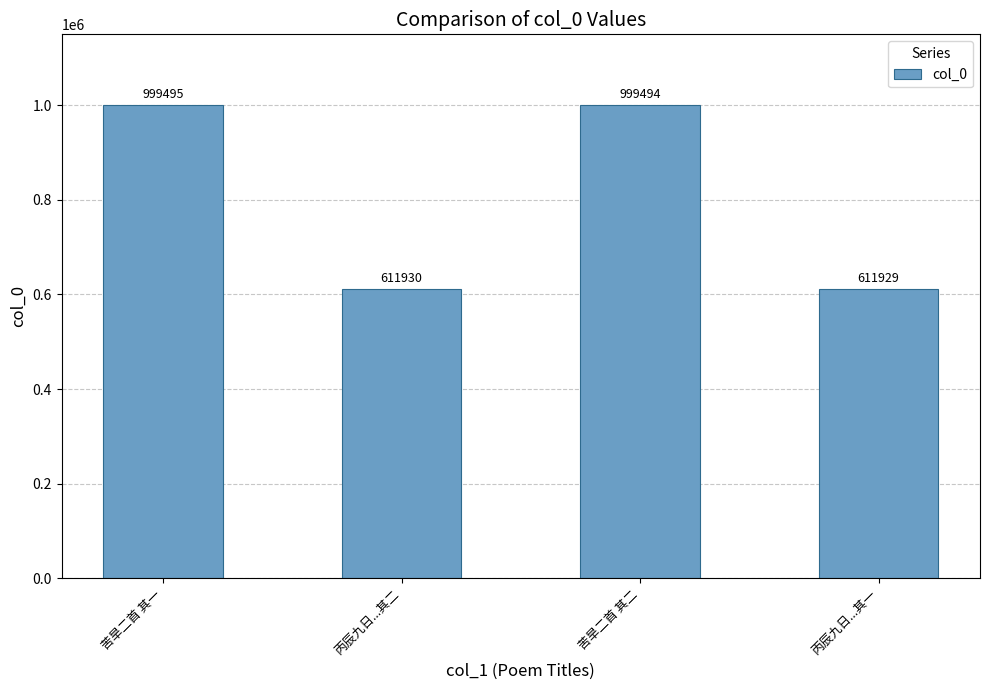

Which has a higher value, 苦旱二首 其一 or 丙辰九日...其一?

苦旱二首 其一